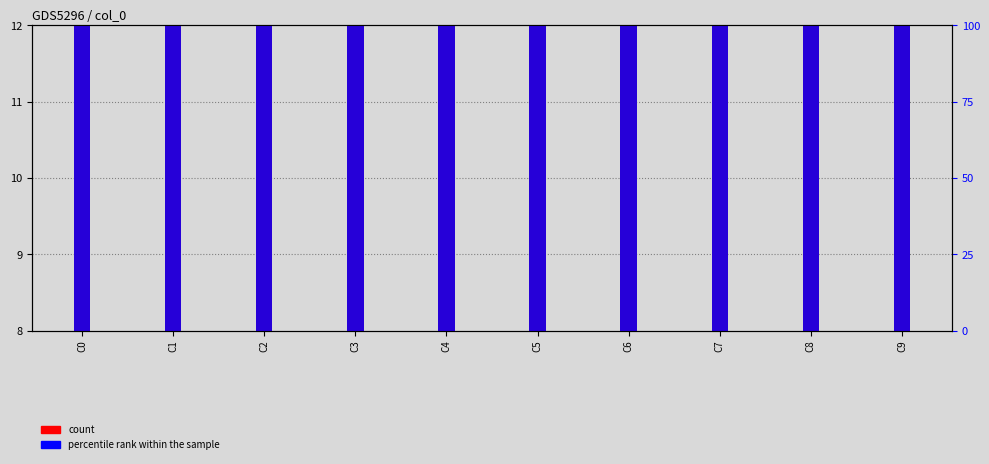

Which series has the largest range (max minus min)?

count